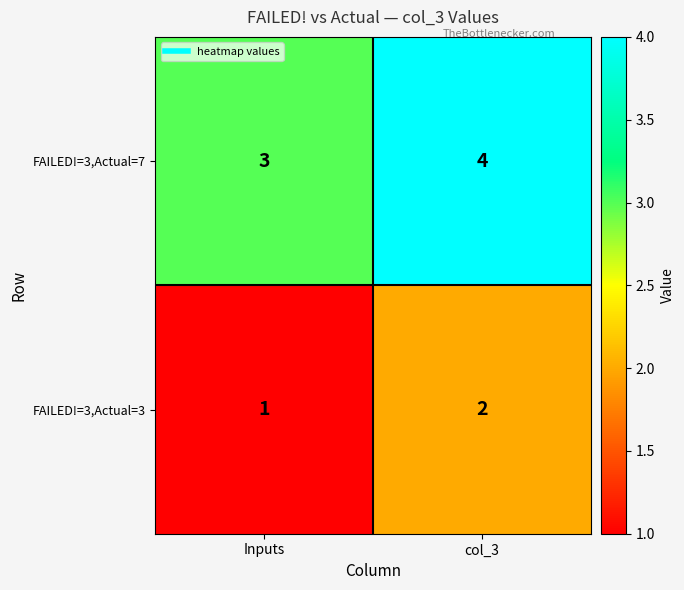

Which category has the highest value in the FAILED!=3,Actual=7 series?

col_3